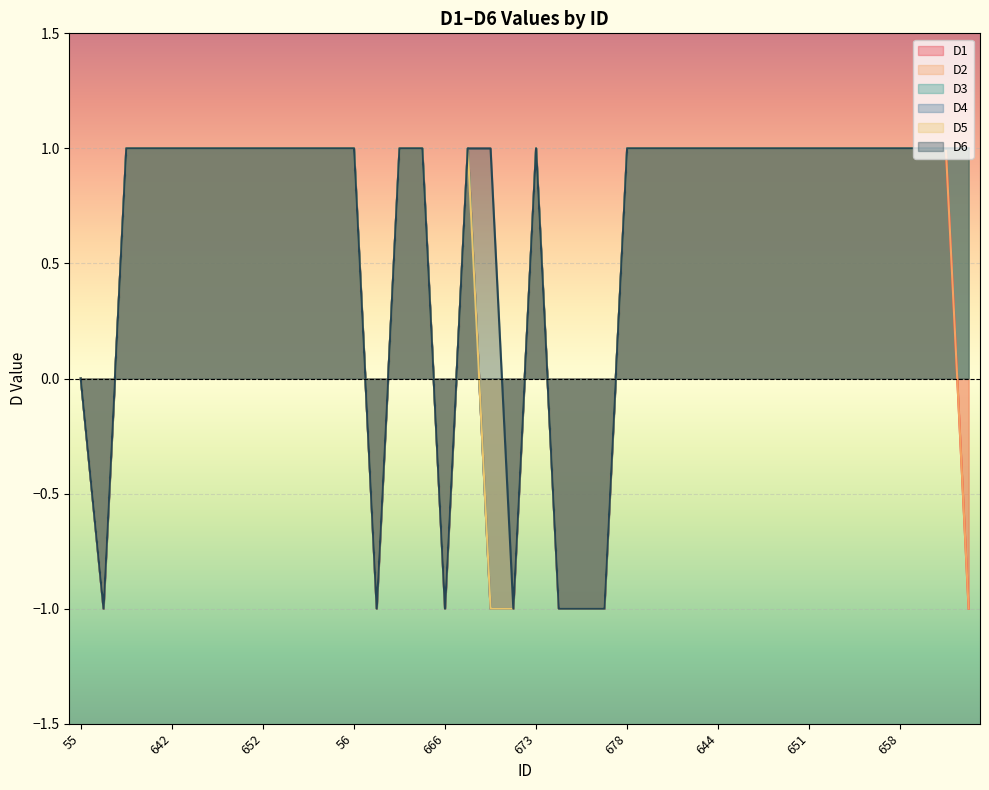

What is the approximate value of D6 at 668?

1